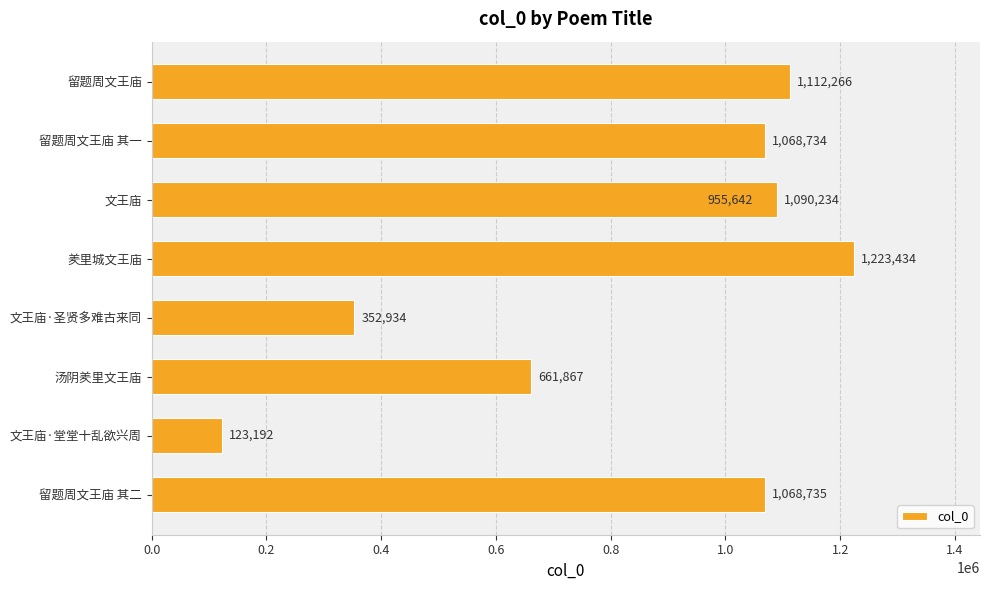

What is the value of the 7th bar from the left?

1068734